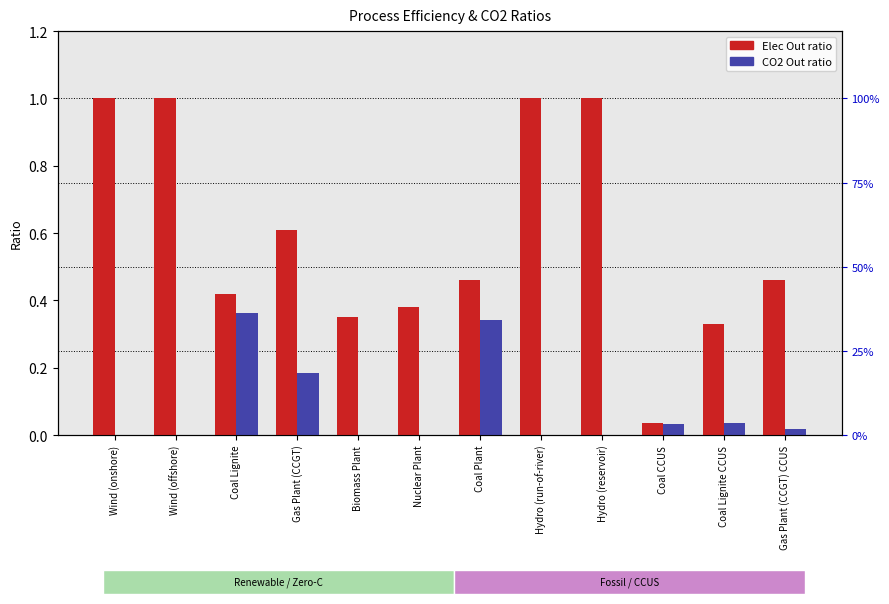

What is the difference between the maximum and second lowest values in the Elec Out ratio series?

0.7